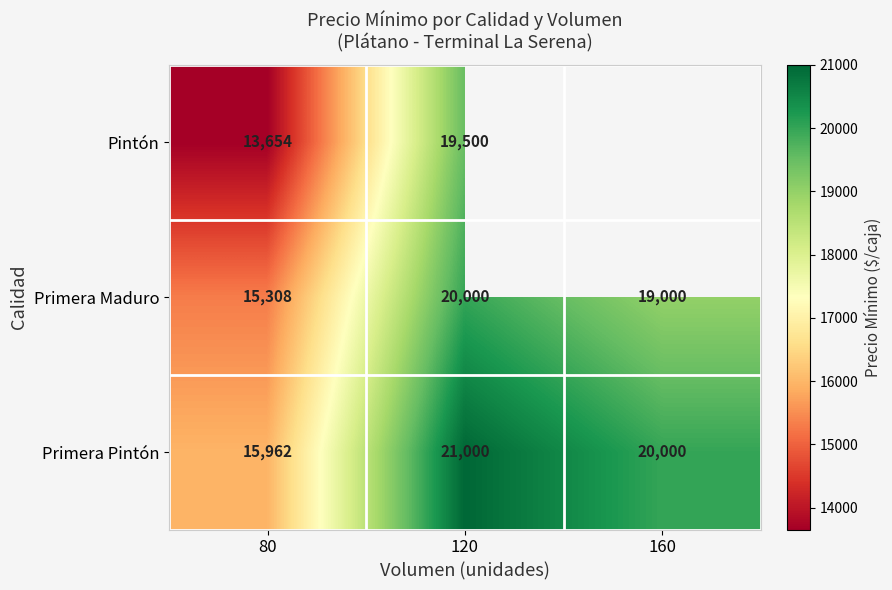

Rank the series at 120 from highest to lowest value.

Primera Pintón, Primera Maduro, Pintón